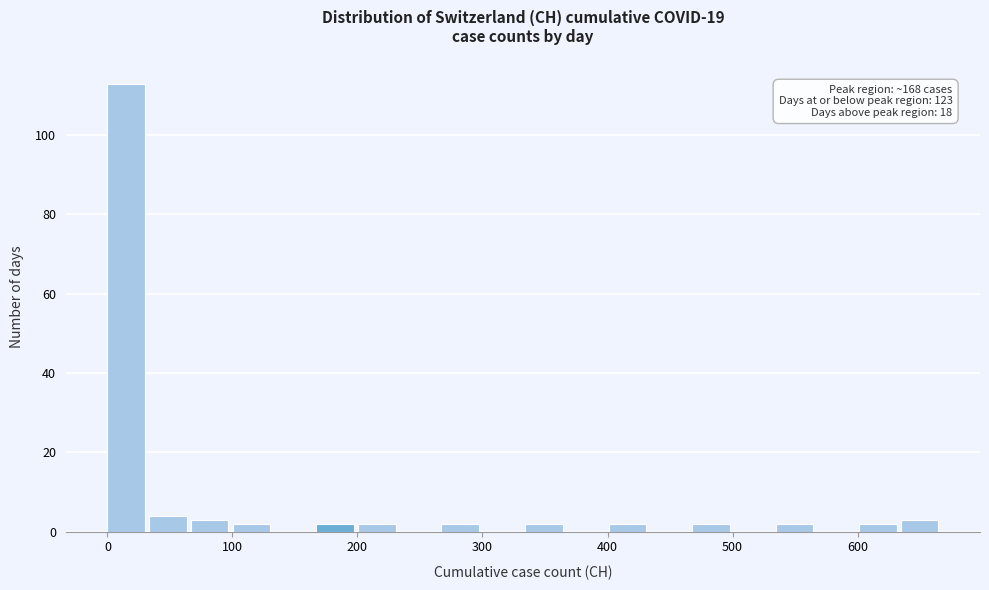

Around what value on the x-axis is the tallest bar? Give the approximate position of its centre, as read against the axis.

20